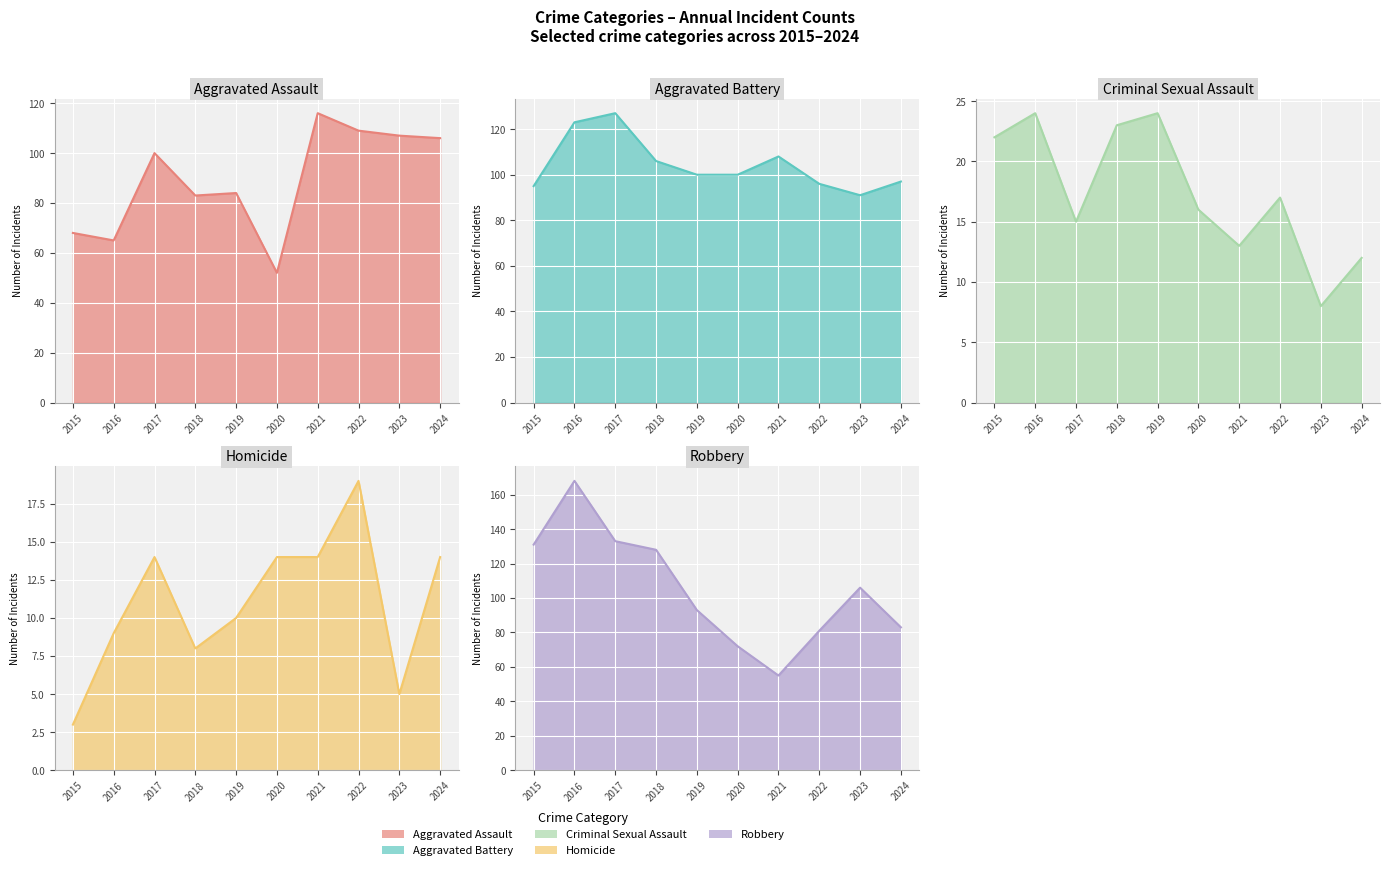

What is the difference between the Aggravated Battery values at 2024 and 2021?

11